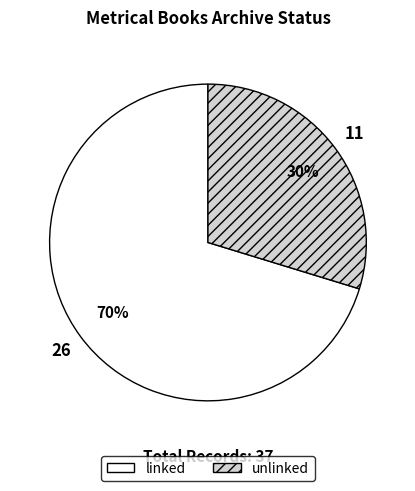

Rank the categories by value from highest to lowest.

linked, unlinked